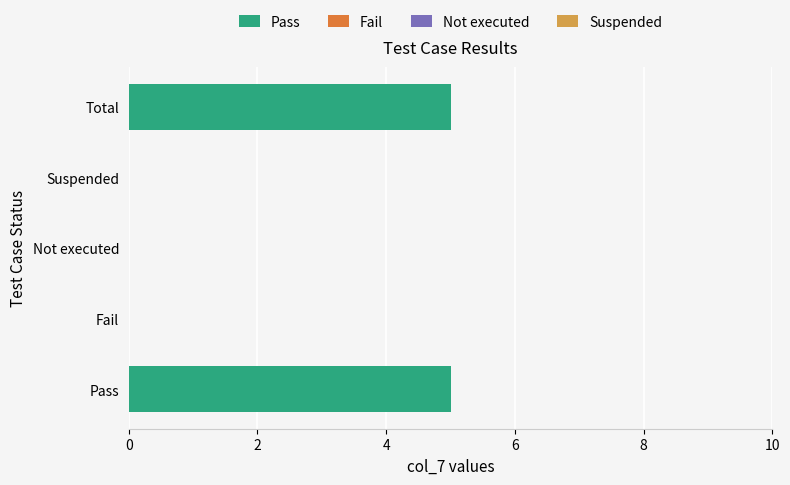

What is the change in value from Pass to Not executed?

-5